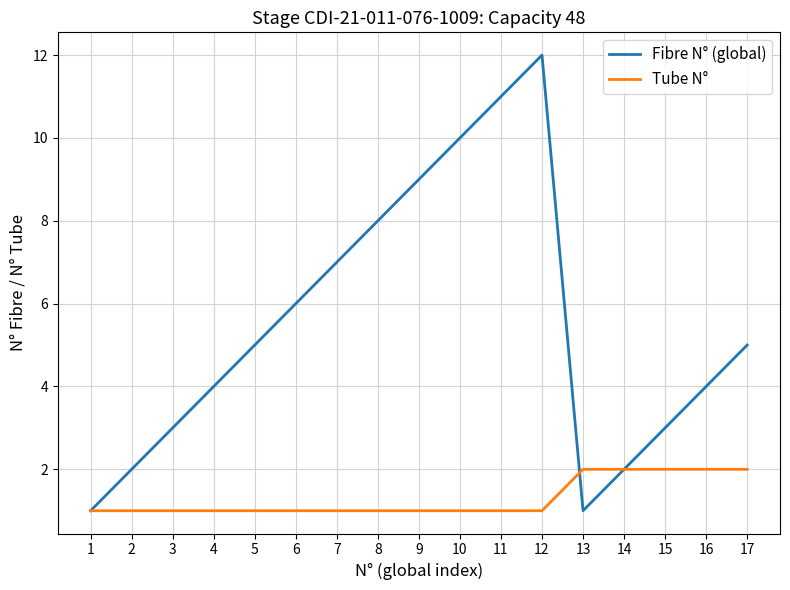

Is it true that Fibre N° (global) equals 15 at 10?

False